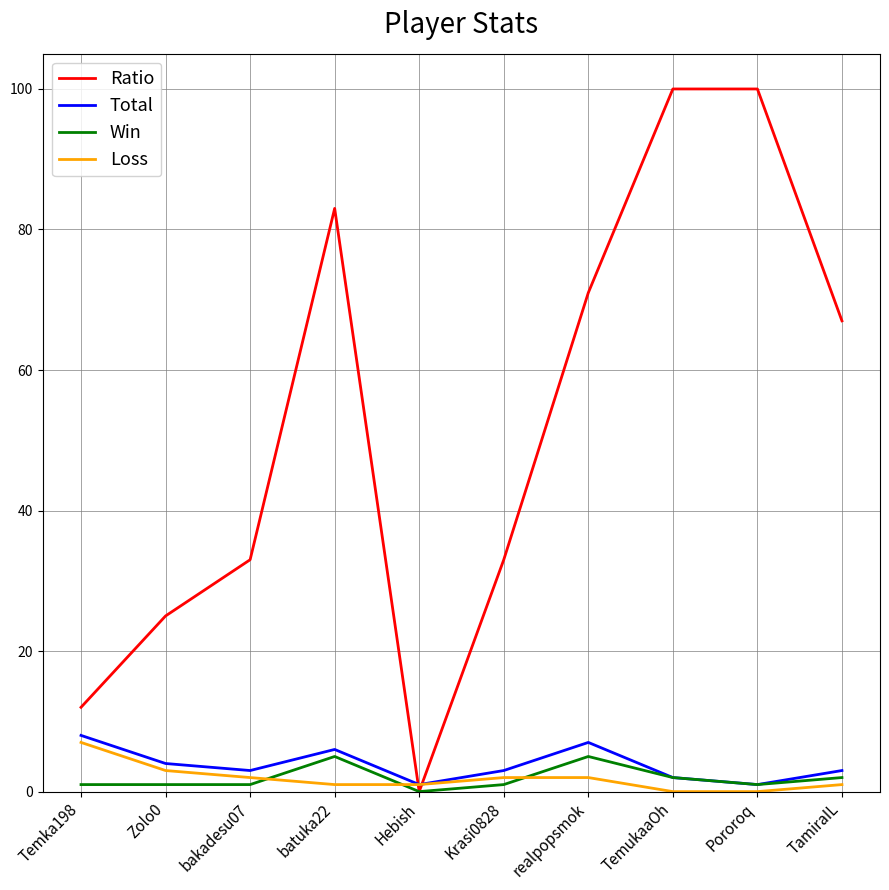

What position from the right is TamiraIL?

1